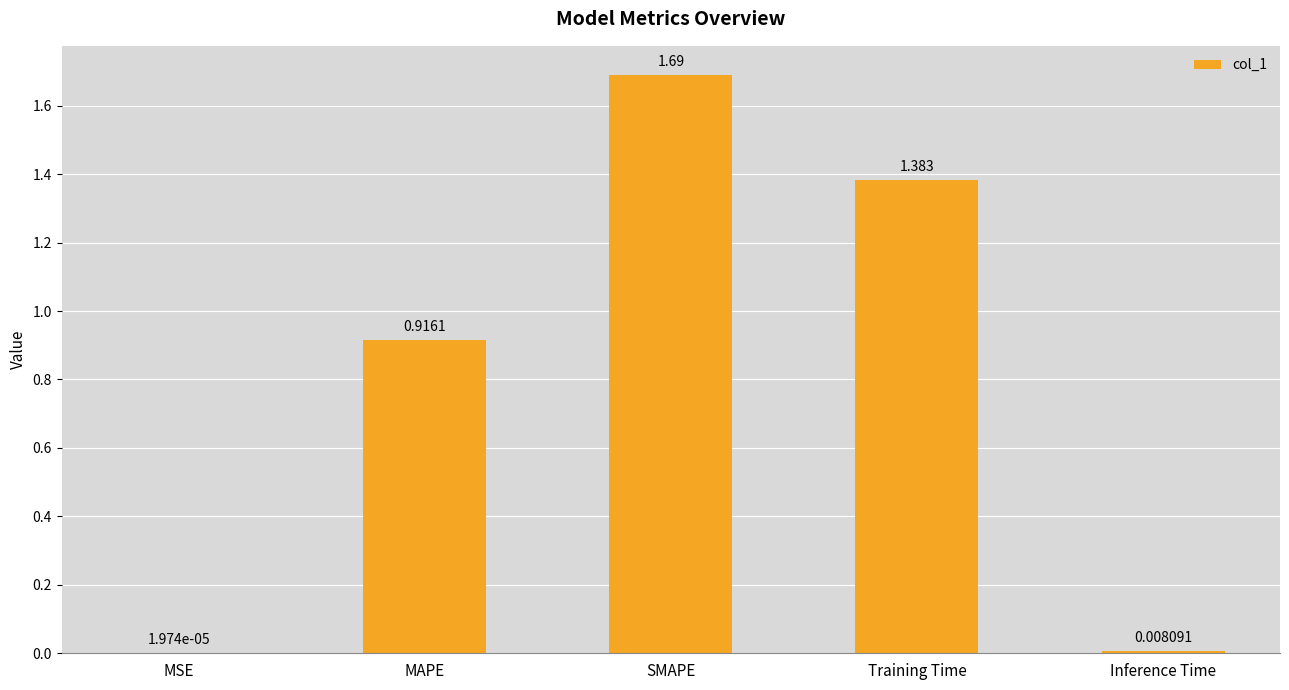

At which label is the value closest to 0?

MSE